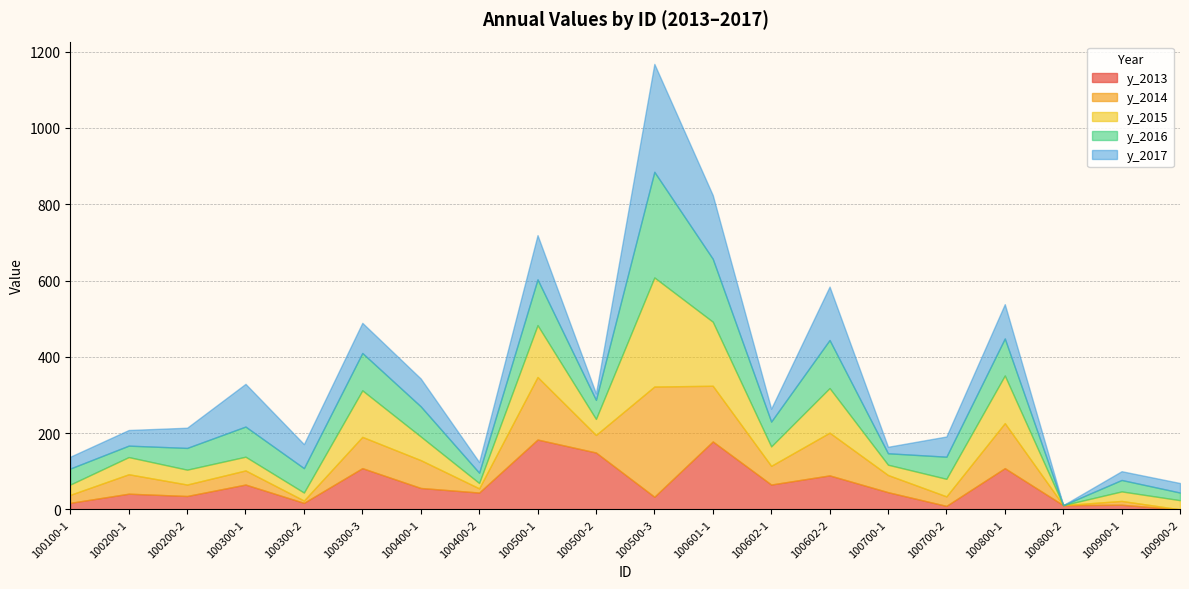

How many lines are shown in the chart?

5